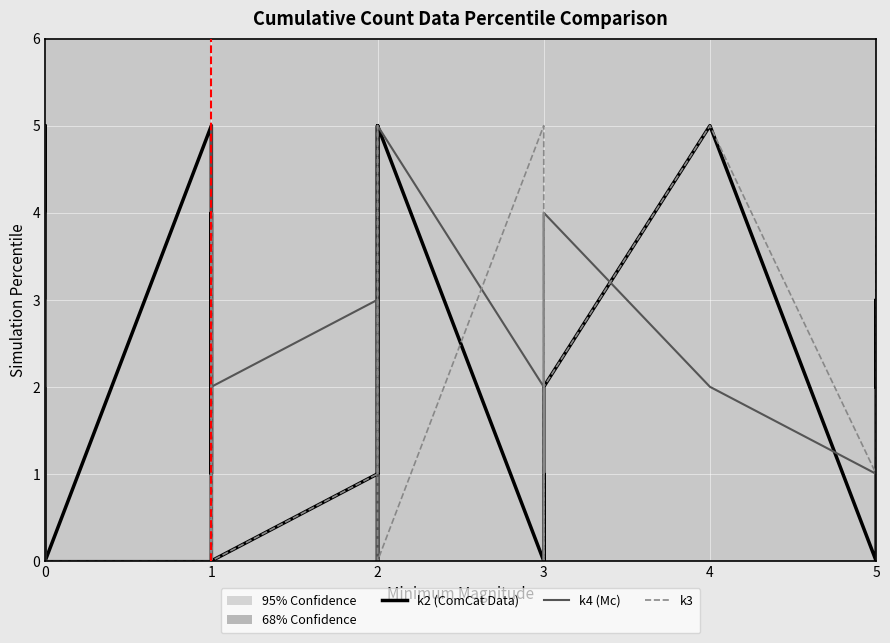

Which series ends up on top after the final intersection of k4 (Mc) and k3?

k3